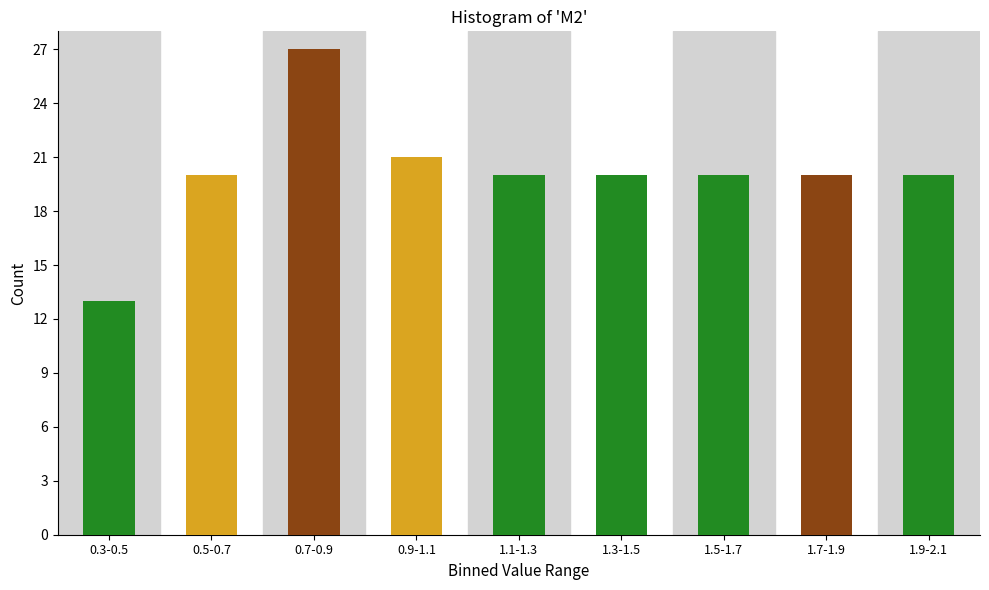

Reading left to right, what are all the values shown in this chart?

13	20	27	21	20	20	20	20	20